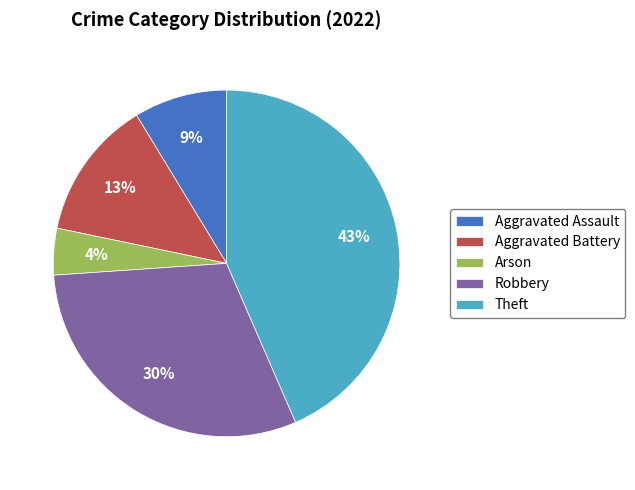

Count the number of slices in the pie.

5